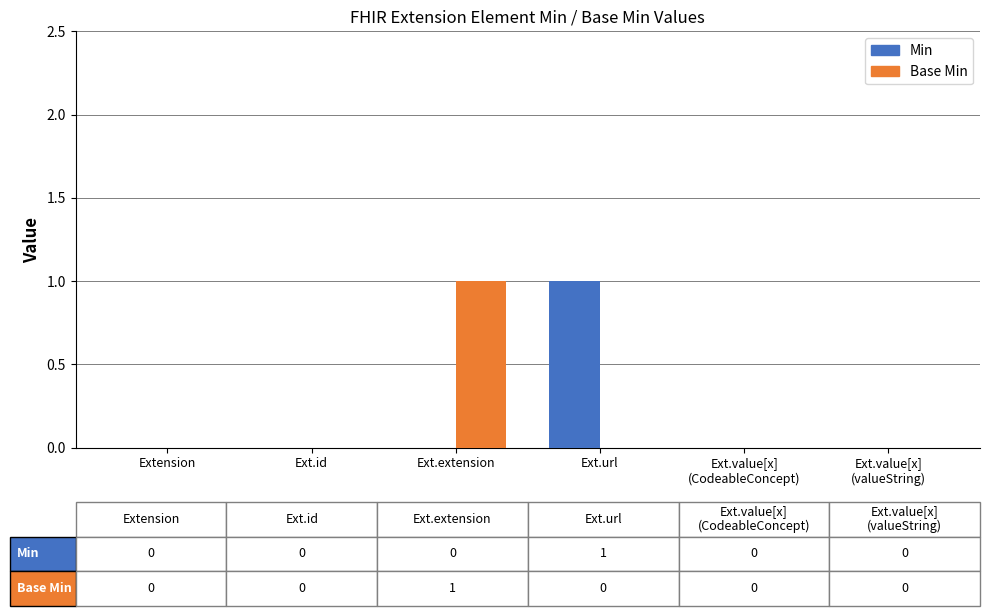

How many Base Min values are between 0 and 1?

6